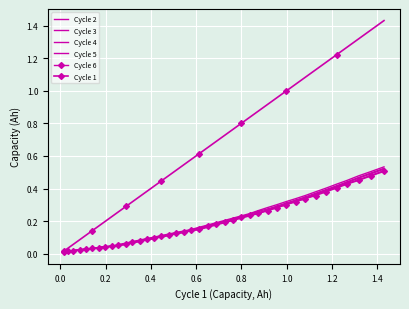

Which series has the largest range (max minus min)?

Cycle 1